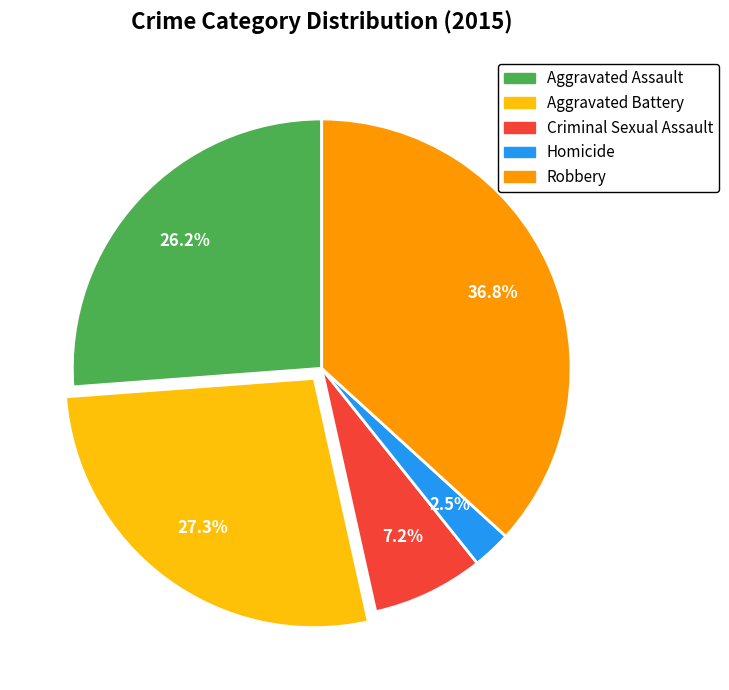

What percentage do Homicide and Aggravated Assault together represent?

28.7%